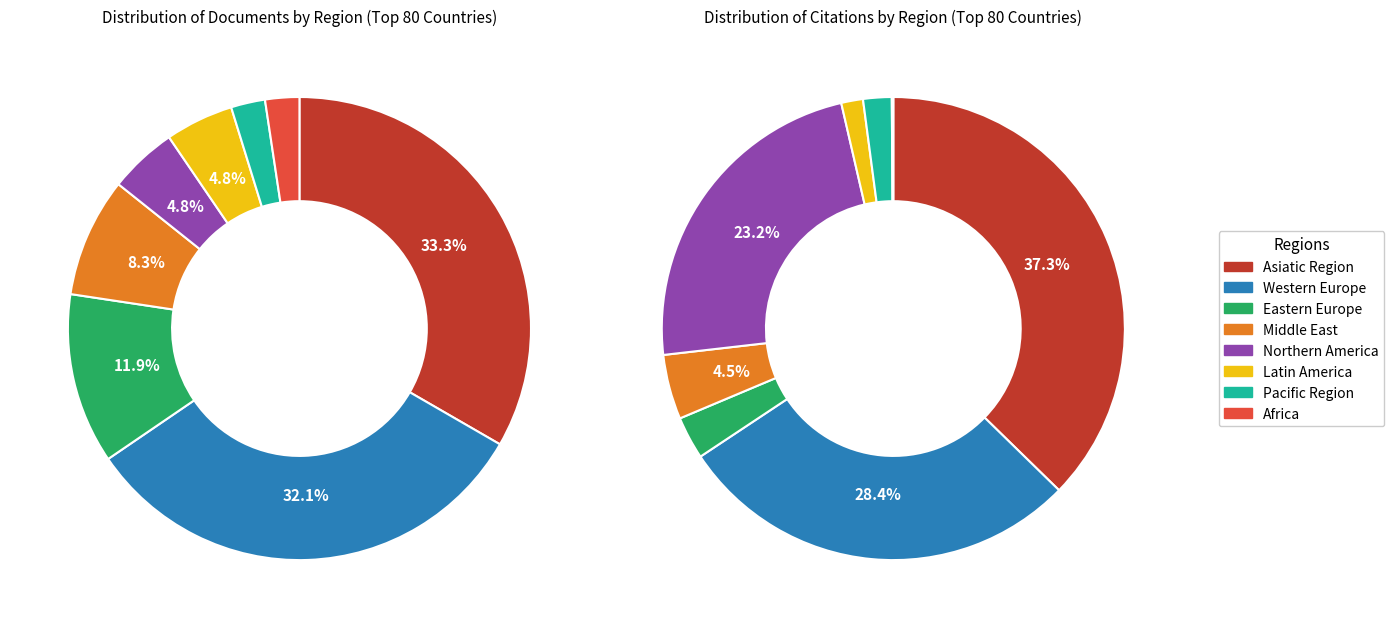

Which slice is the smallest?

Pacific Region